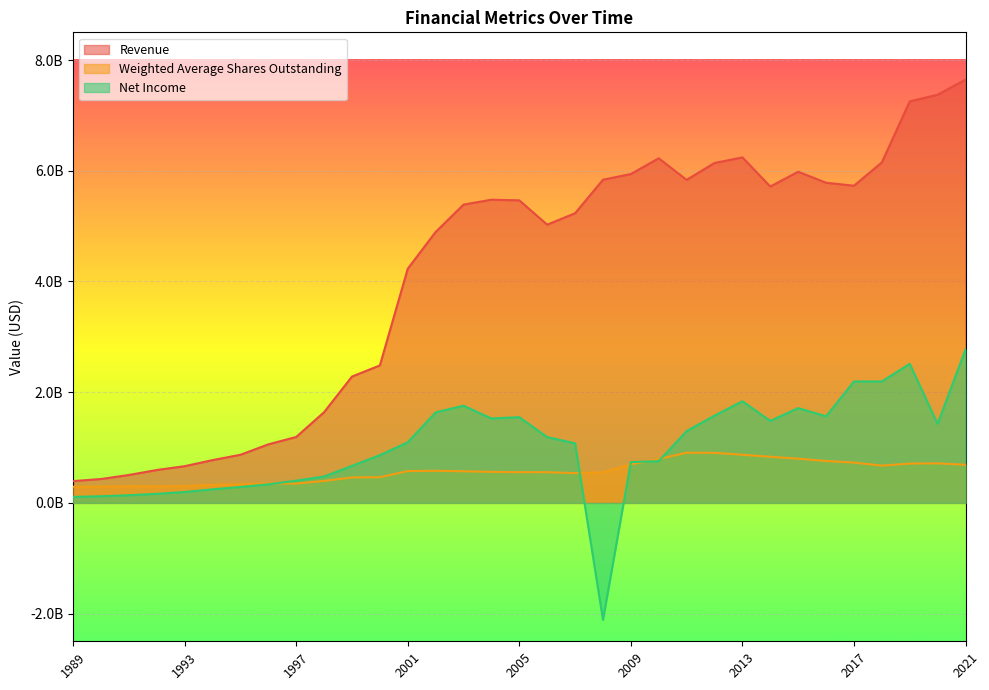

What is the difference between the second highest and minimum values in the Revenue series?

6979400000